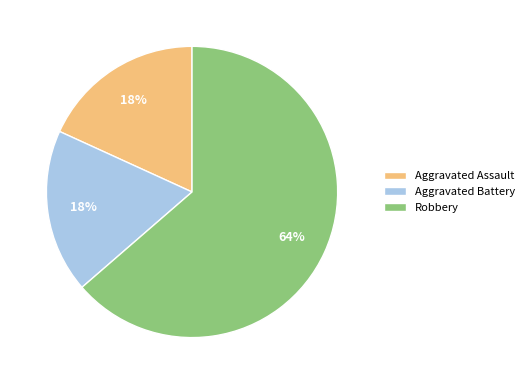

True or false: Aggravated Battery accounts for 18% of the total.

True